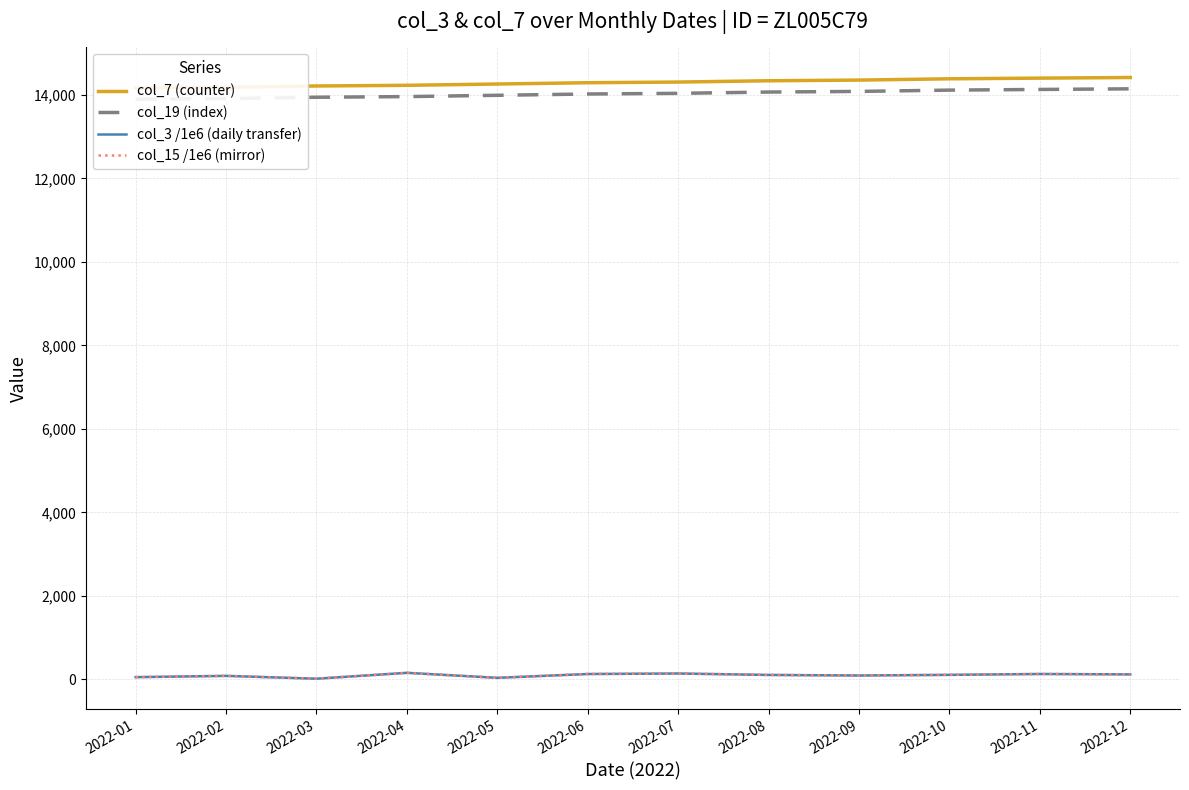

How many categories are shown in the chart?

12